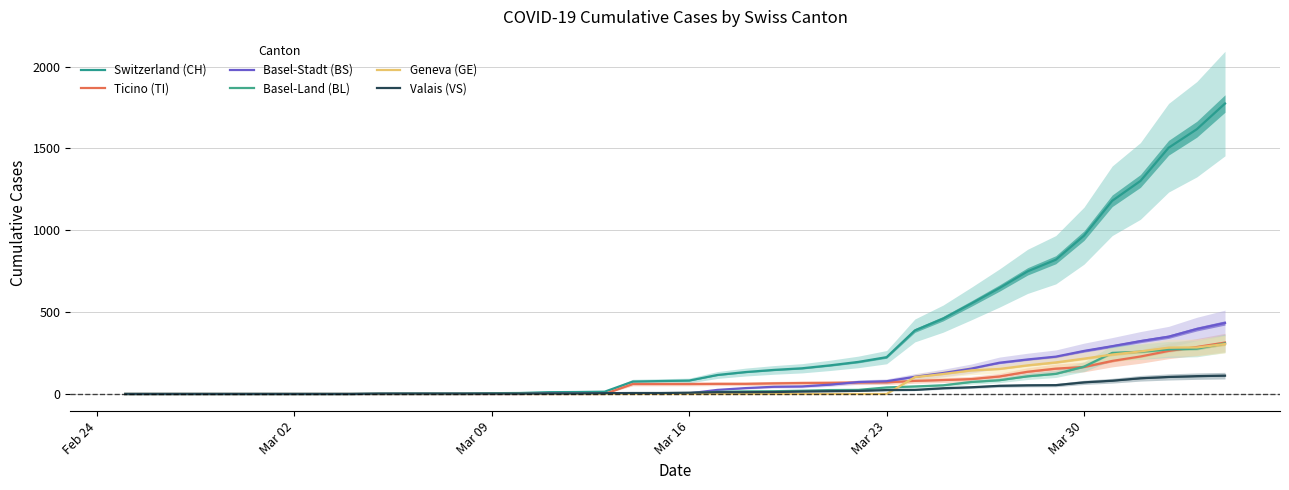

What is the difference between the maximum and minimum values in the Valais (VS) series?

112